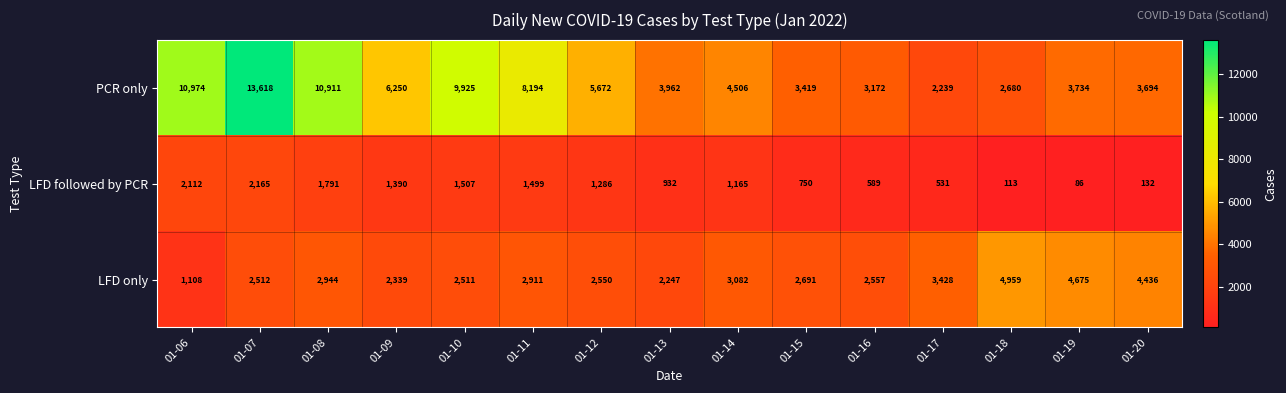

Rank the series by their average value, from lowest to highest.

LFD followed by PCR, LFD only, PCR only